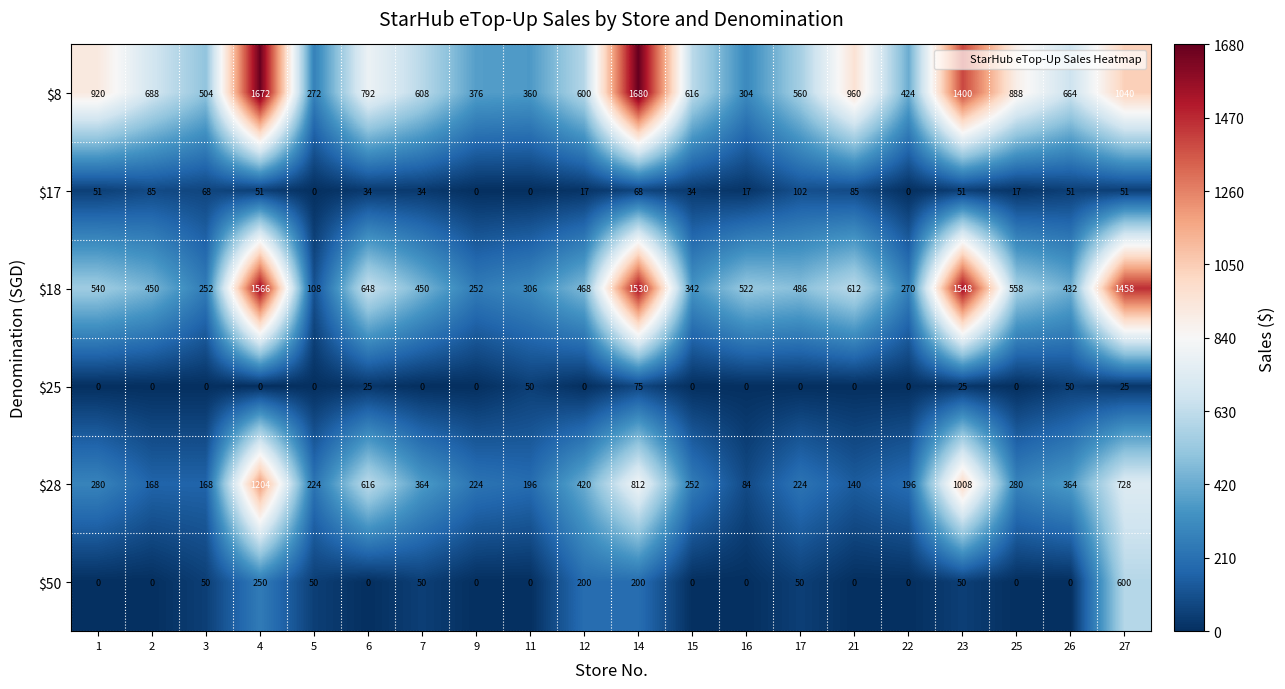

Is it true that $17 equals 133 at 17?

False